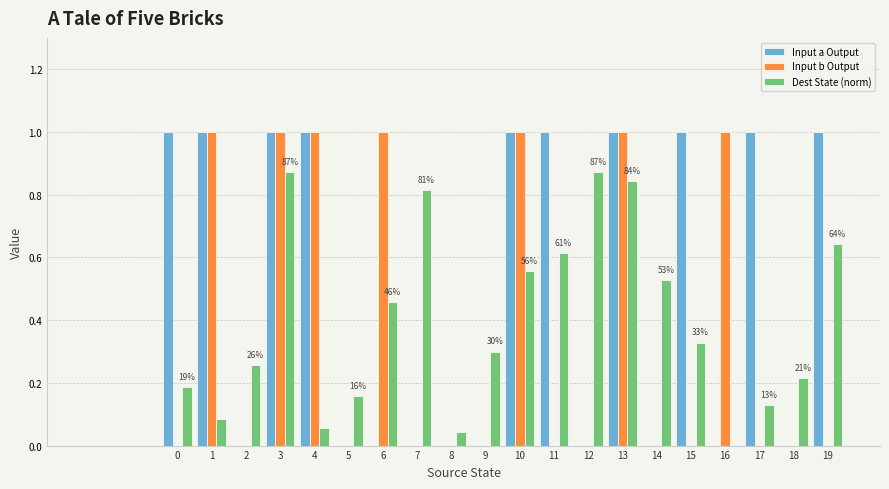

How many groups of bars are there?

20